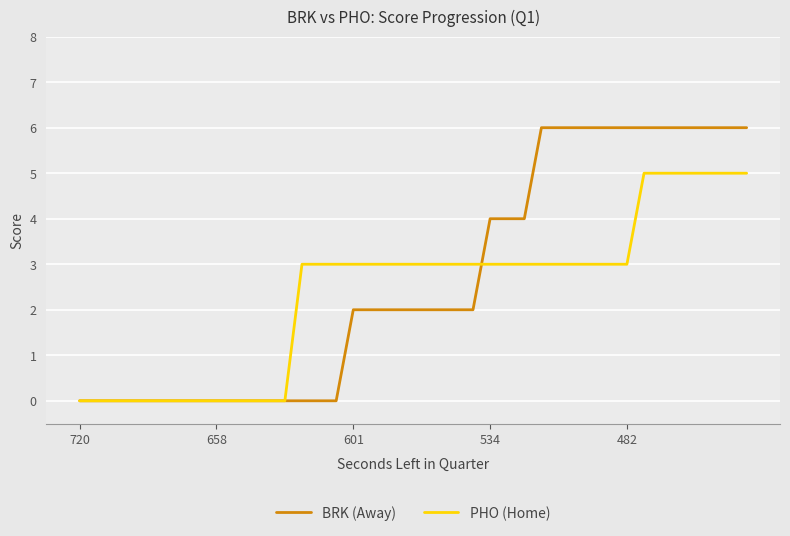

Reading right to left, what are all the values shown in this chart?

BRK (Away): 6	6	6	6	6	6	6	6	6	6	6	6	6	4	4	4	2	2	2	2	2	2	2	2	0	0	0	0	0	0	0	0	0	0	0	0	0	0	0	0
PHO (Home): 5	5	5	5	5	5	5	3	3	3	3	3	3	3	3	3	3	3	3	3	3	3	3	3	3	3	3	0	0	0	0	0	0	0	0	0	0	0	0	0